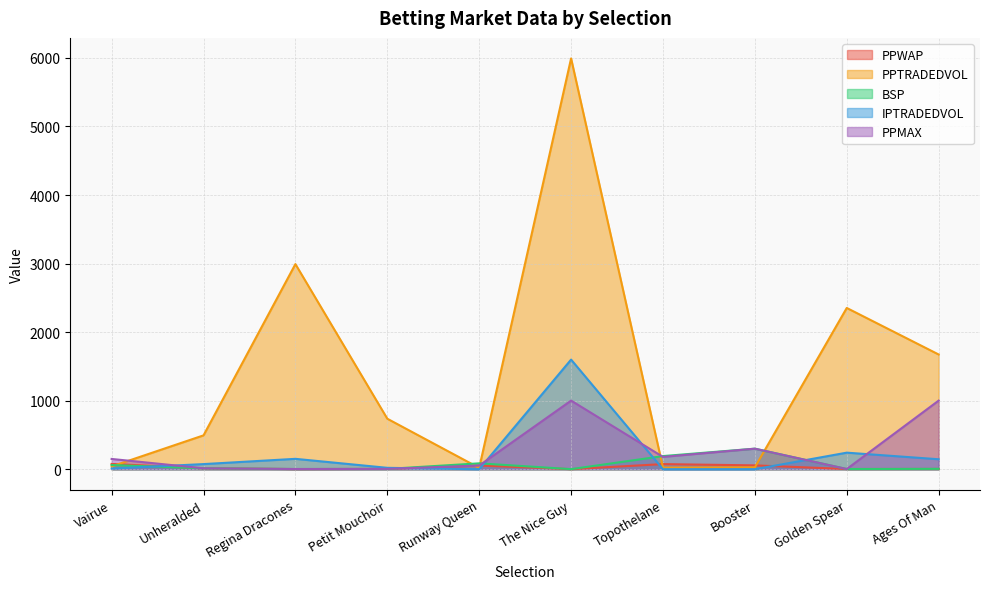

Where is BSP nearest to the value 150?

Topothelane